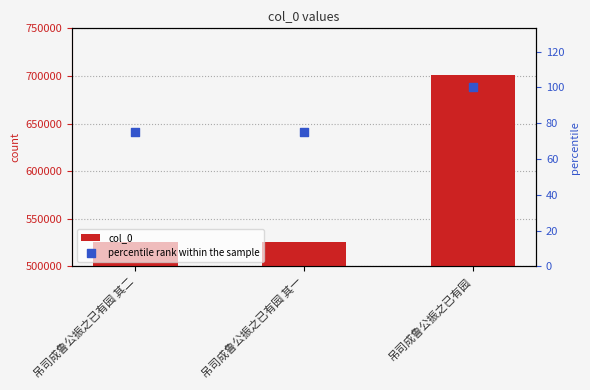

At how many categories does at least one series exceed 493120?

3